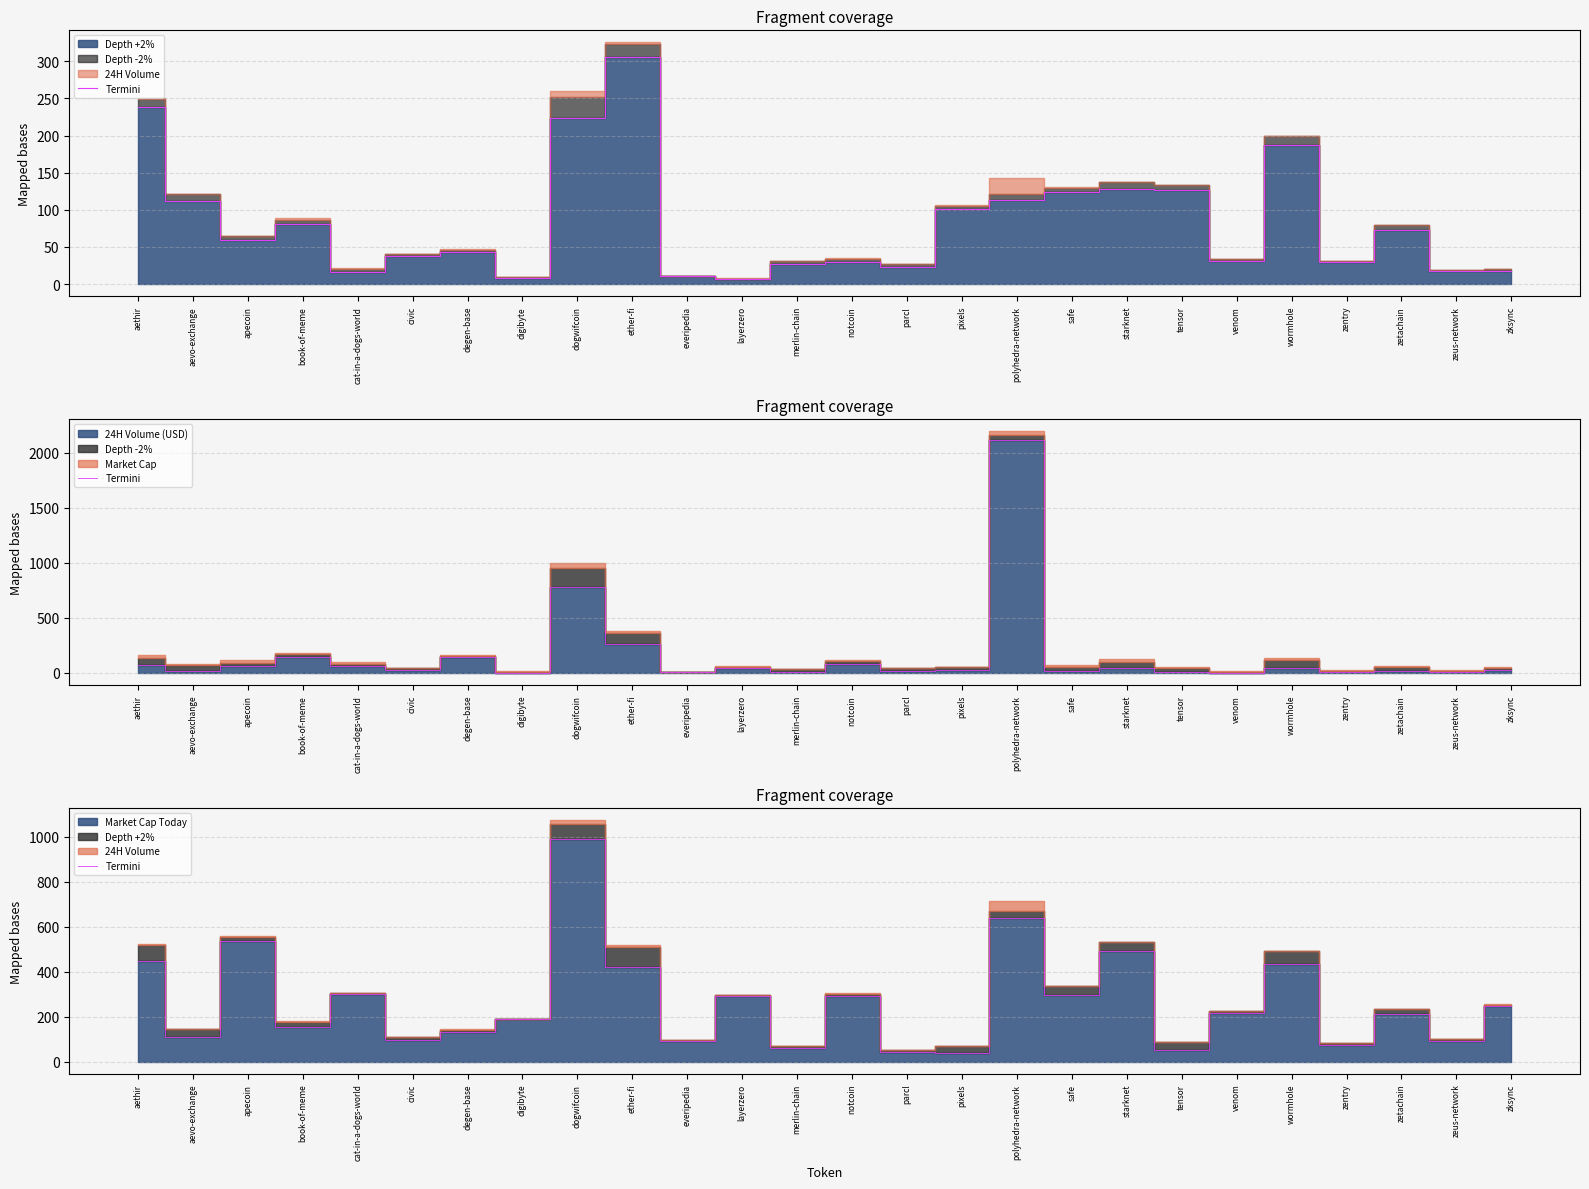

Which has a higher value, cat-in-a-dogs-world or degen-base?

cat-in-a-dogs-world